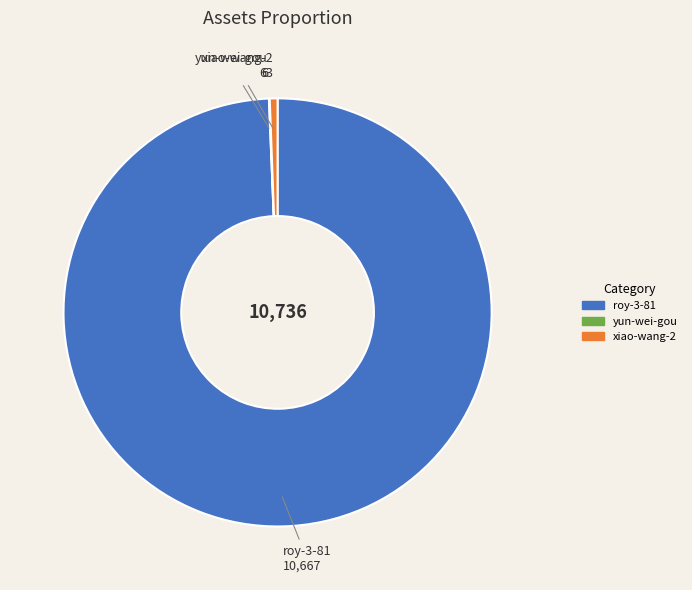

Which slice is the largest?

roy-3-81